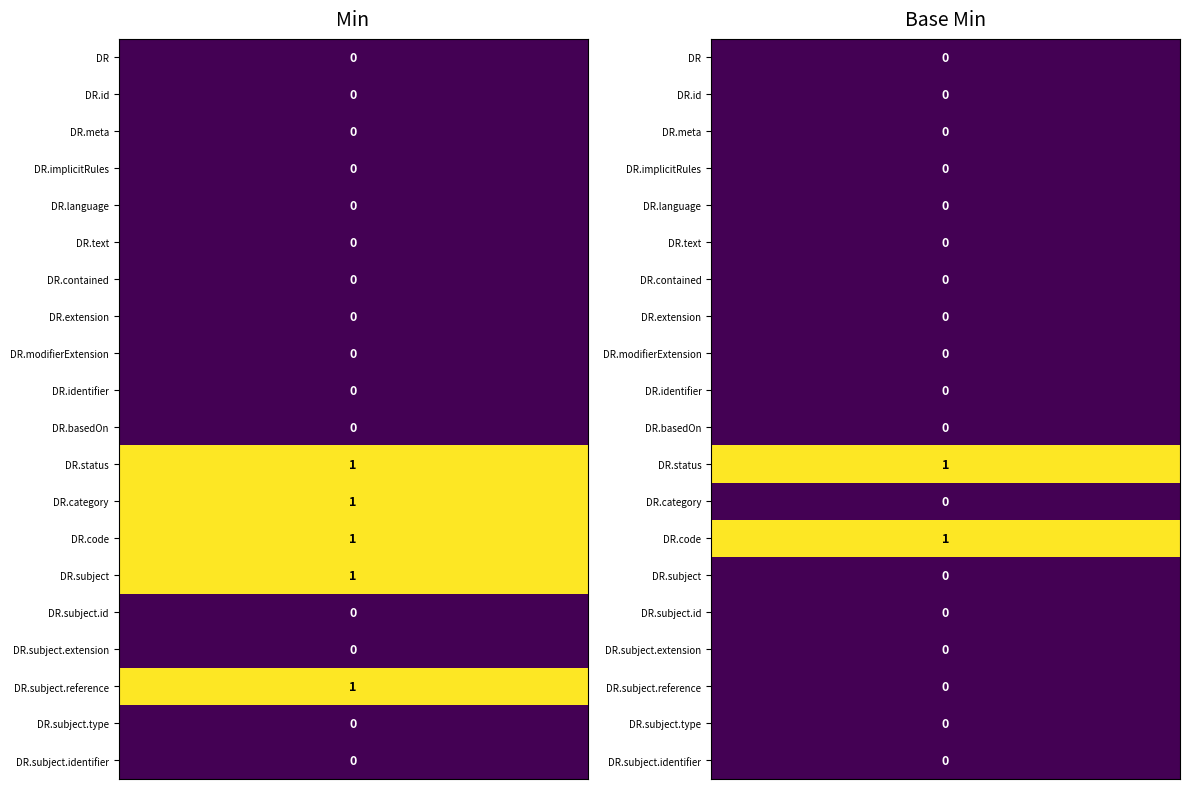

What is the total value across all series at Min?

5